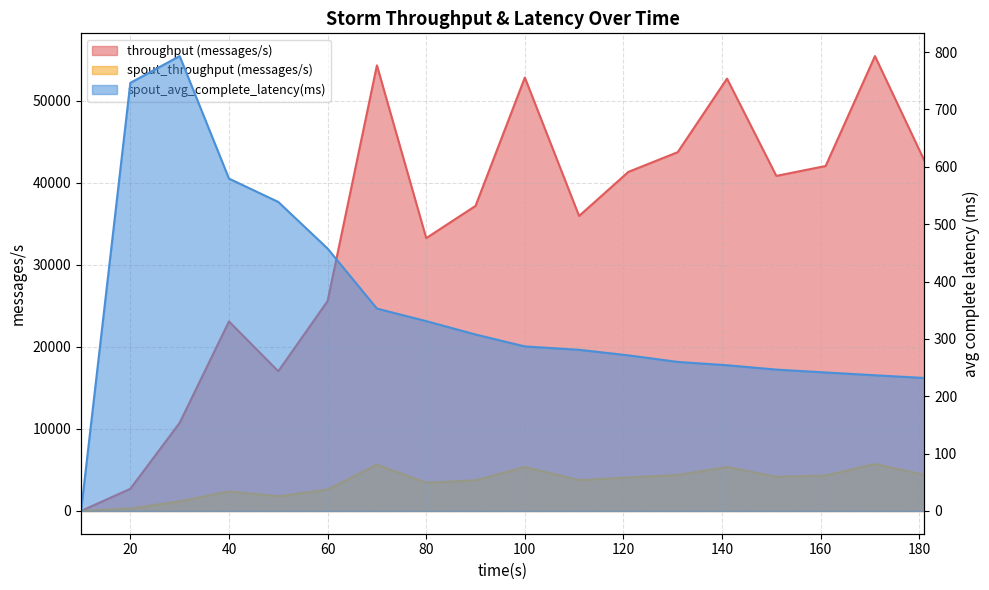

What is the value of the throughput (messages/s) point at the 12th from the left?

41333.0